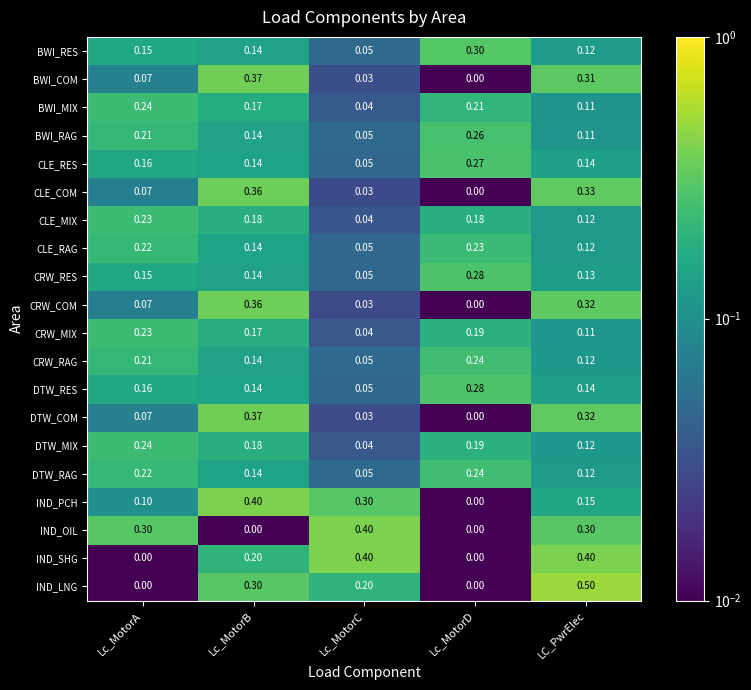

Which series has the widest spread of values?

IND_LNG